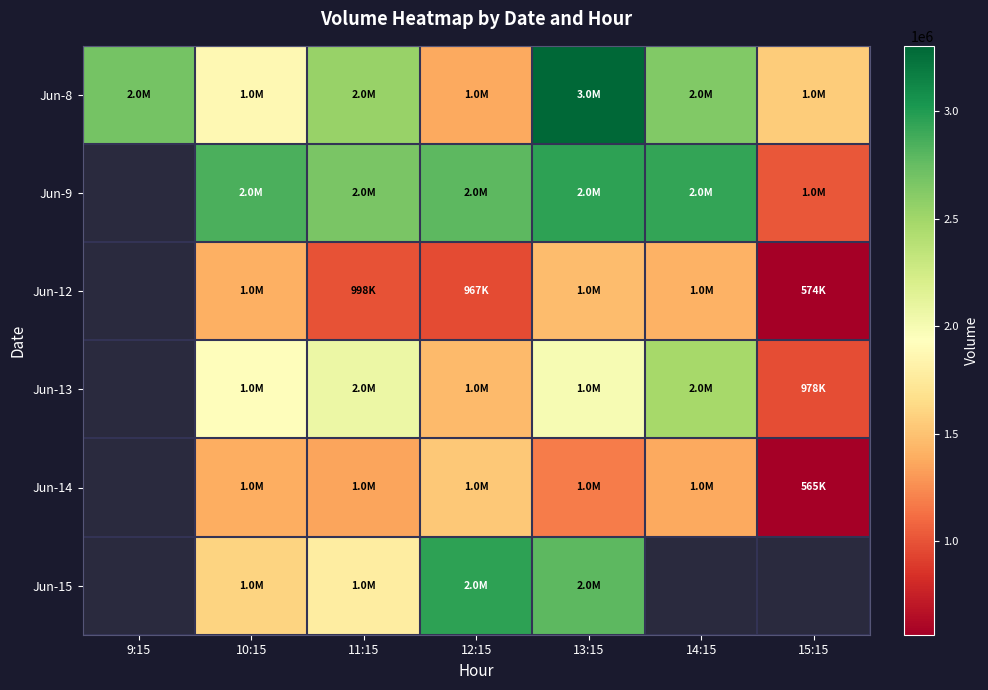

At 11:15, list the series in order from smallest to largest.

Jun-12, Jun-14, Jun-15, Jun-13, Jun-8, Jun-9